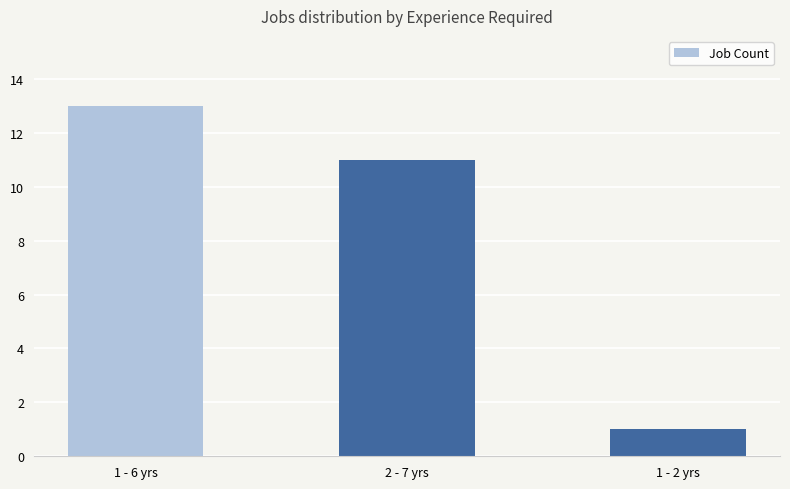

Approximately how many times larger is the value at 2 - 7 yrs compared to 1 - 6 yrs?

0.8